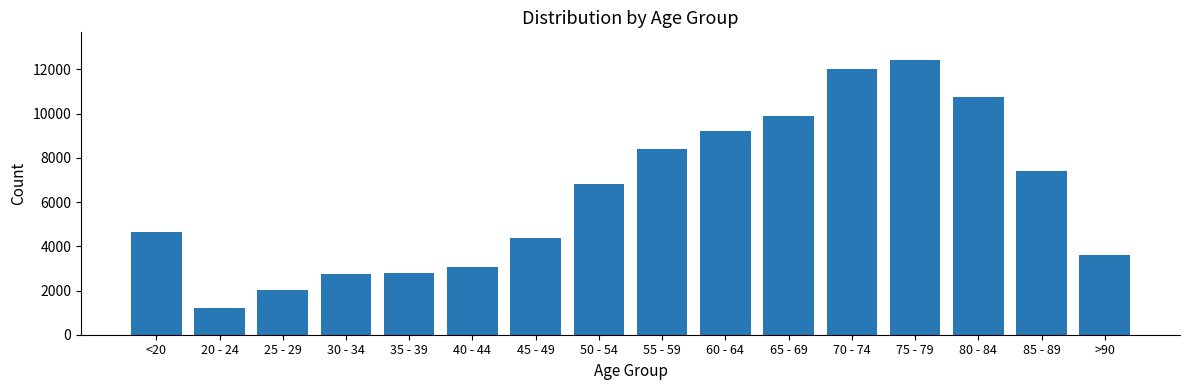

Between 85 - 89 and 40 - 44, which is larger?

85 - 89